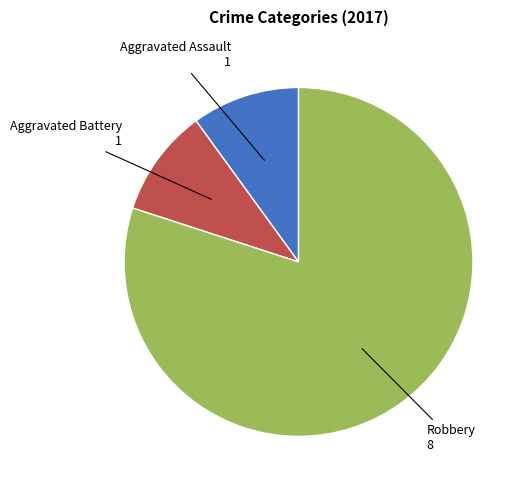

Is there any slice that represents more than half of the pie?

Yes